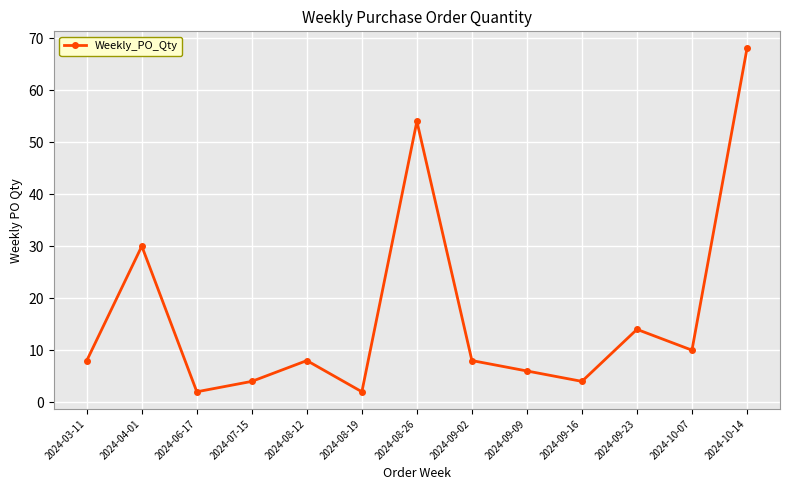

What is the minimum value shown in the chart?

2